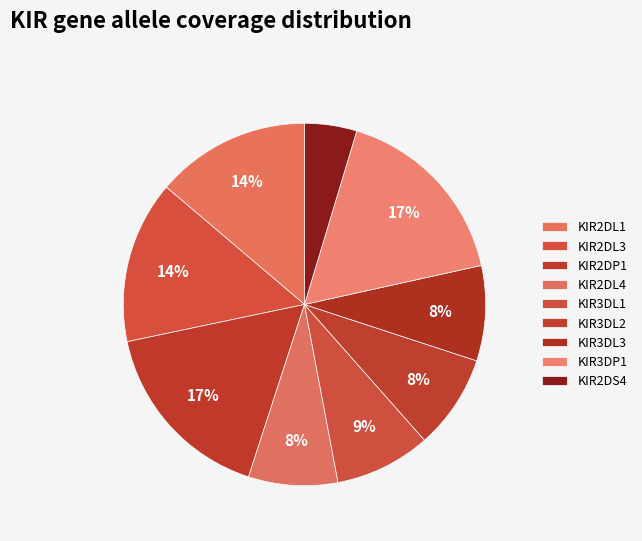

To the nearest percent, what is the combined percentage of KIR3DL2 and KIR2DP1?

25%